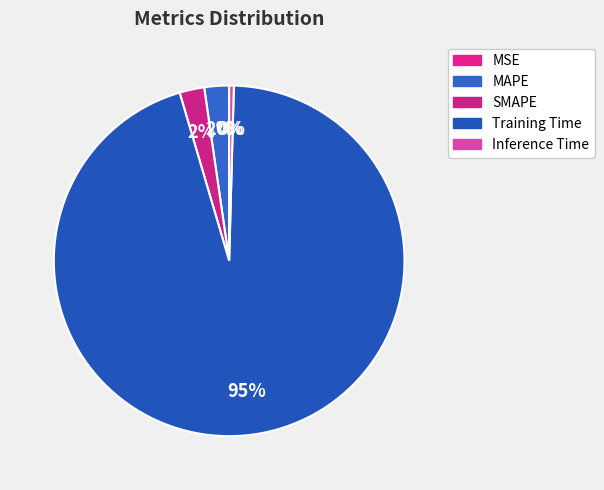

Is it true that MSE is 8% of the pie?

False